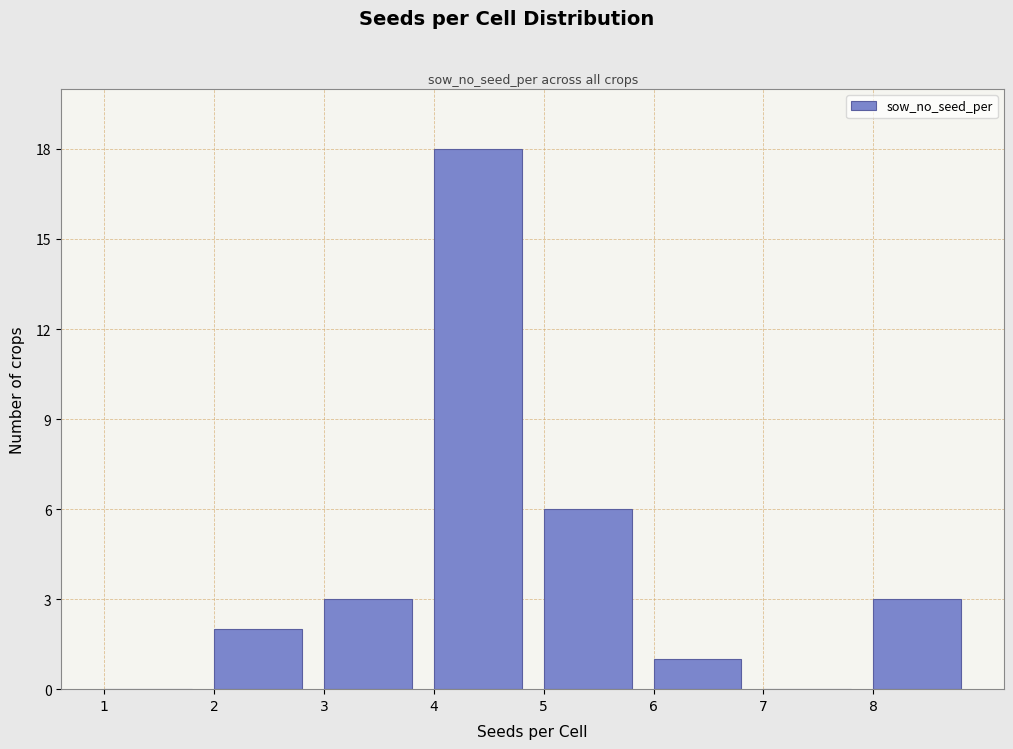

Which range on the x-axis has the tallest bar?

4 to 5